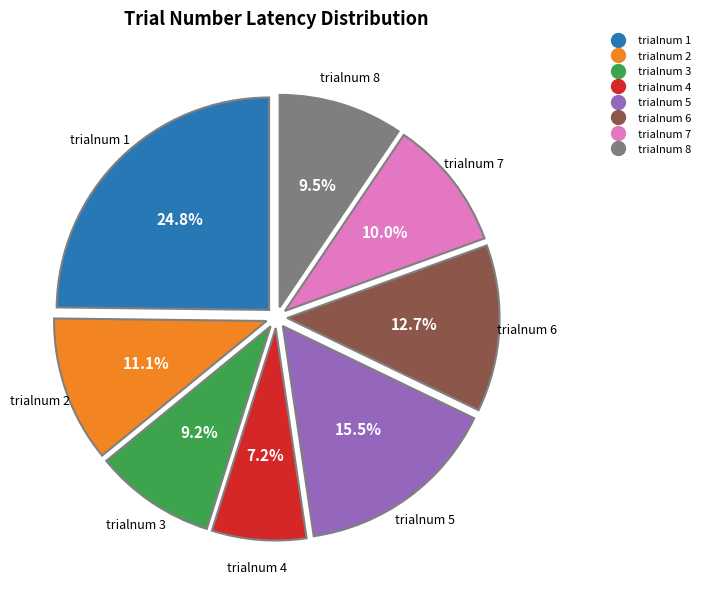

Does any single category account for the majority?

No